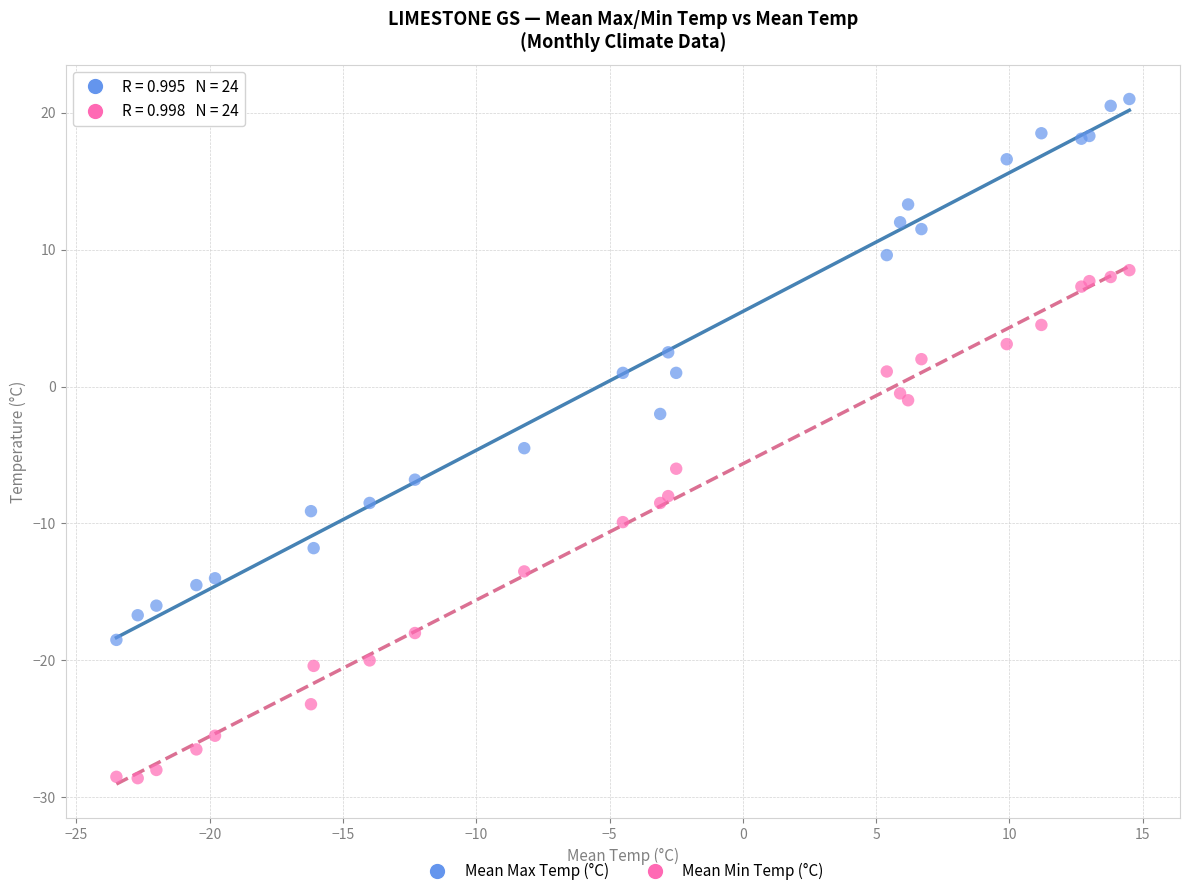

What are all the series names shown in the legend?

Mean Max Temp (°C), Mean Min Temp (°C)